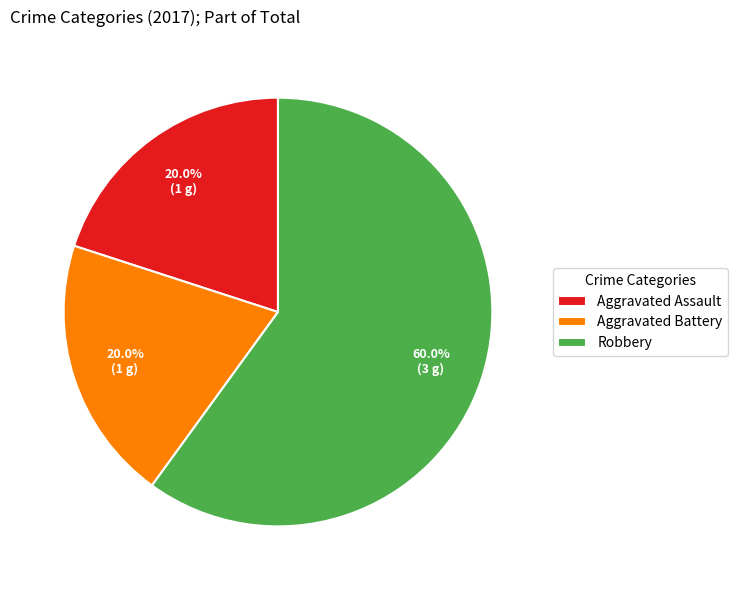

Count the number of slices in the pie.

3